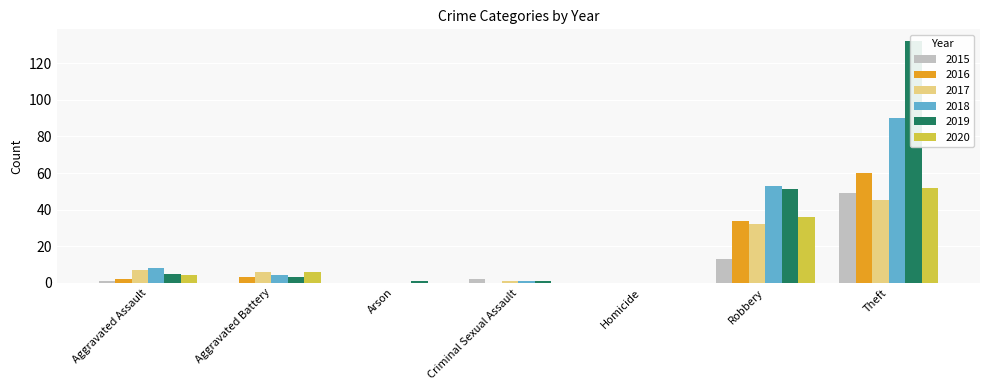

How many data points in 2018 are above 4?

3